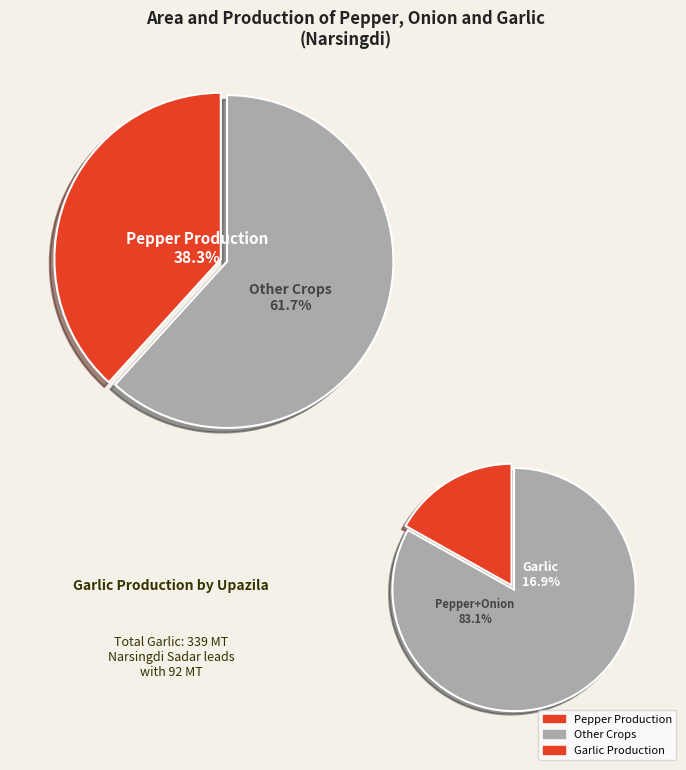

True or false: Belabo accounts for 15% of the total.

False